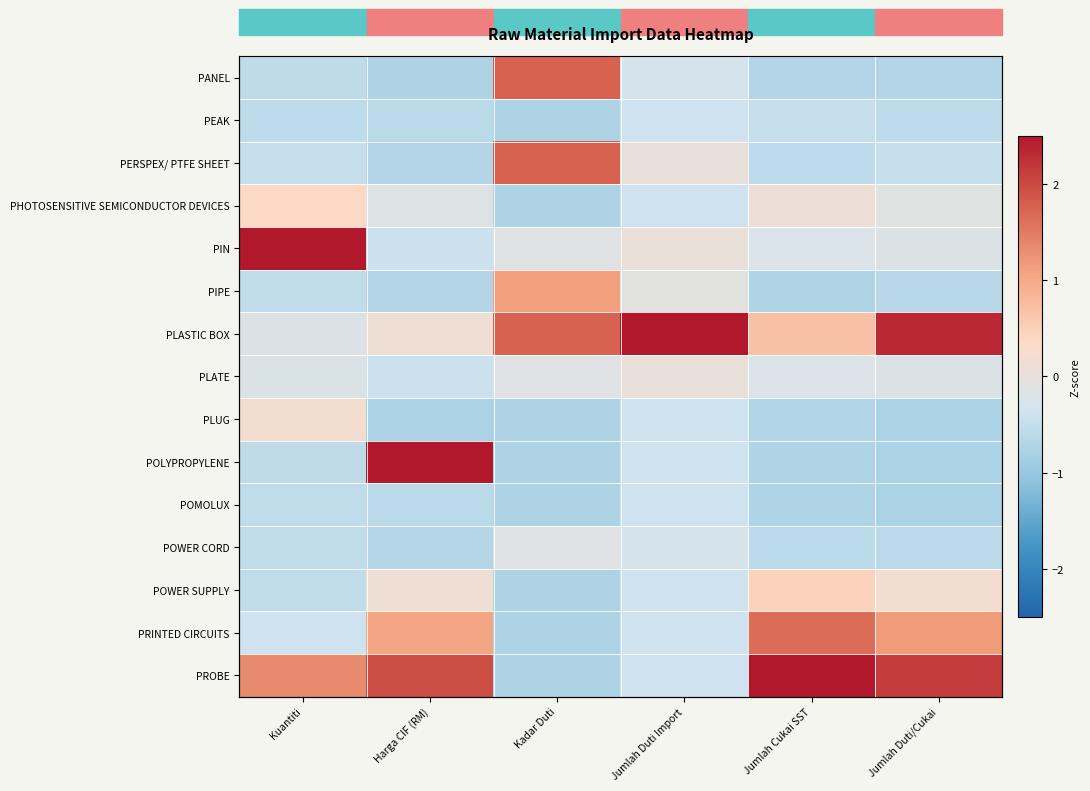

Which has a higher value, Jumlah Cukai SST or Kuantiti?

Kuantiti